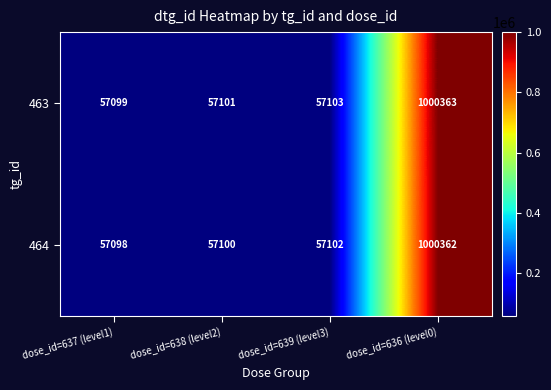

Reading left to right, extract all data points from this chart.

463: 57099	57101	57103	1000363
464: 57098	57100	57102	1000362